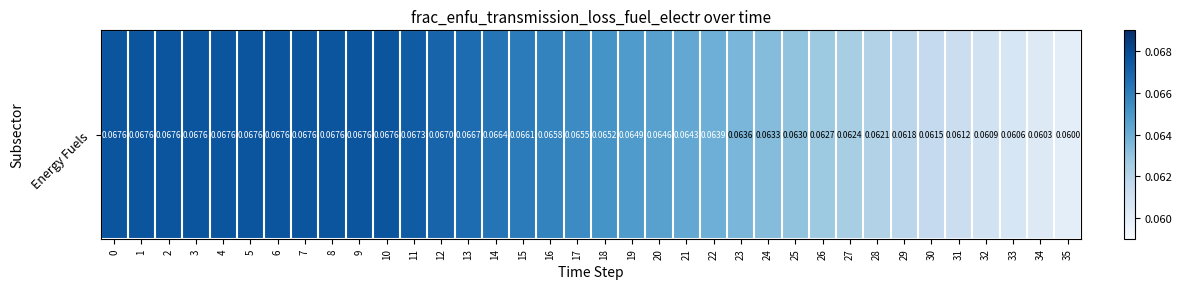

Which label corresponds to the smallest value in the chart?

35